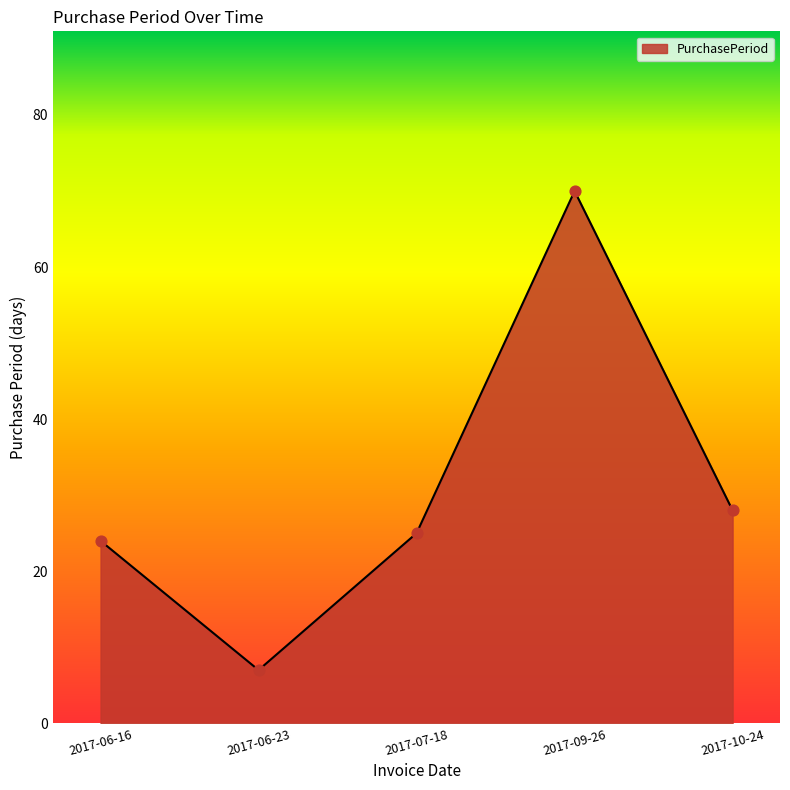

What is the change in value from 2017-09-26 to 2017-10-24?

-42